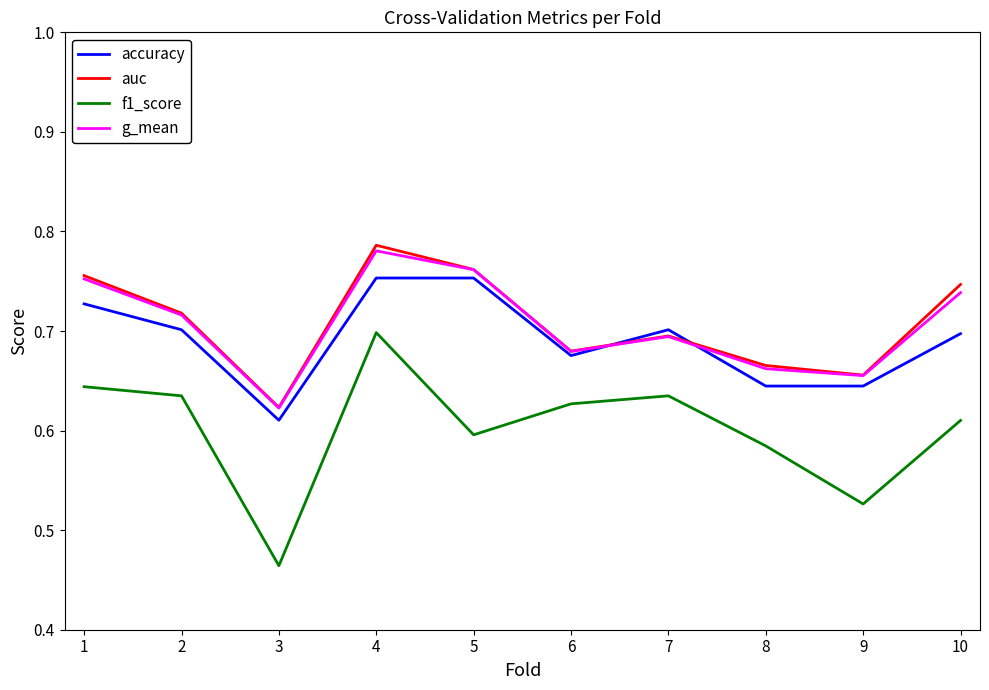

What are all the series names shown in the legend?

accuracy, auc, f1_score, g_mean